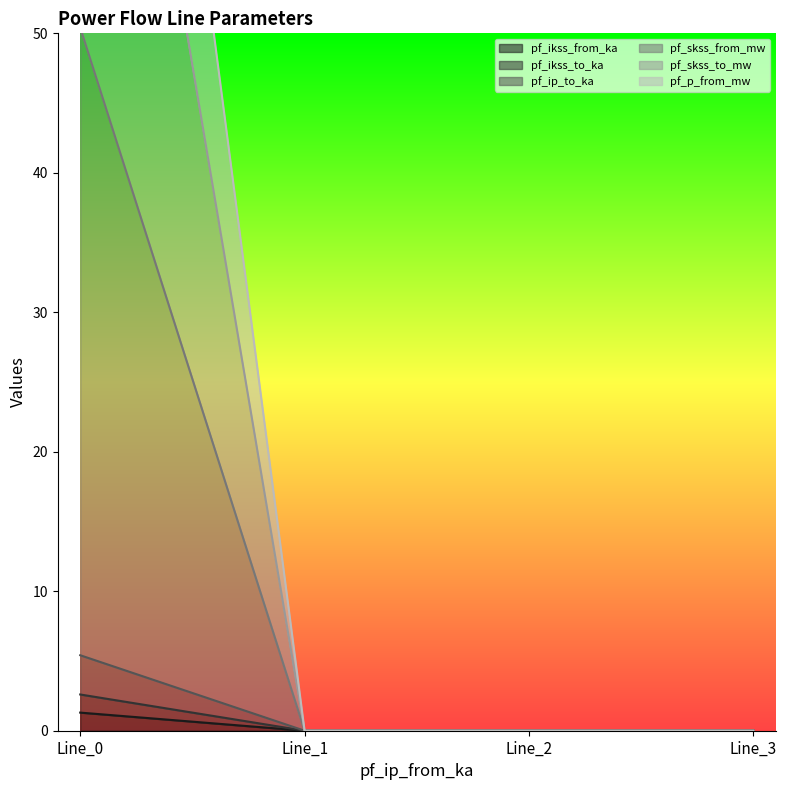

How many lines are shown in the chart?

6